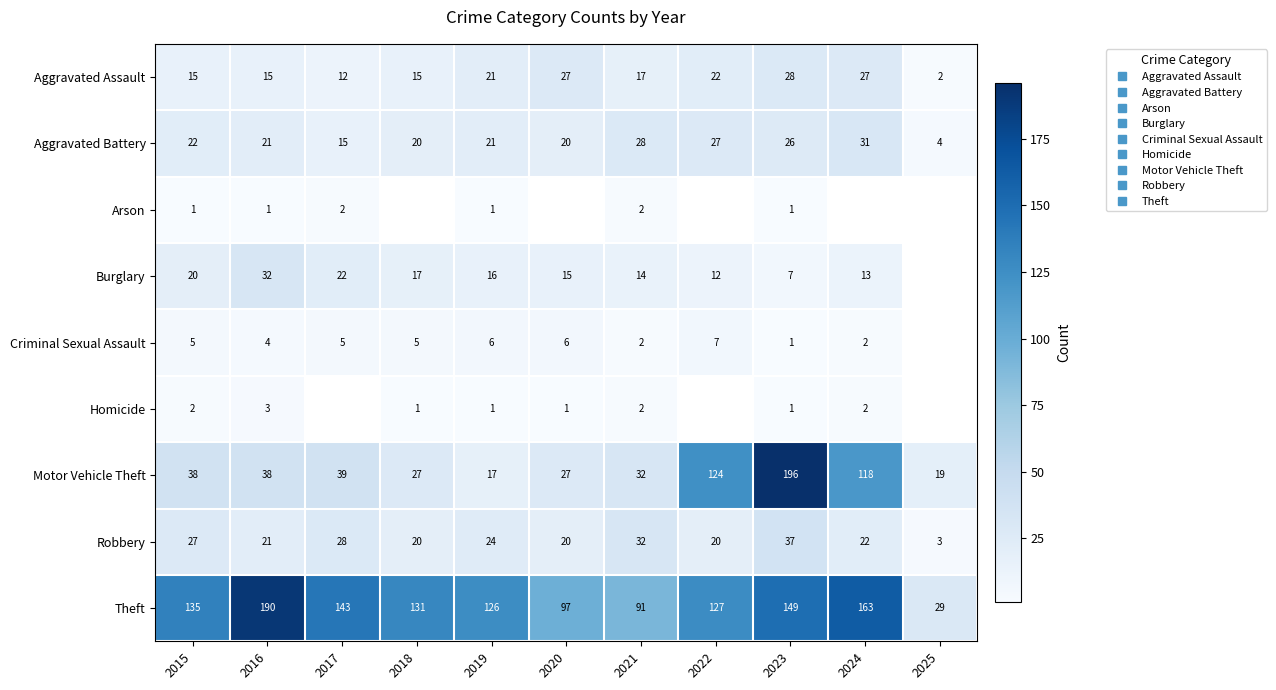

At which label does Criminal Sexual Assault reach its minimum?

2023